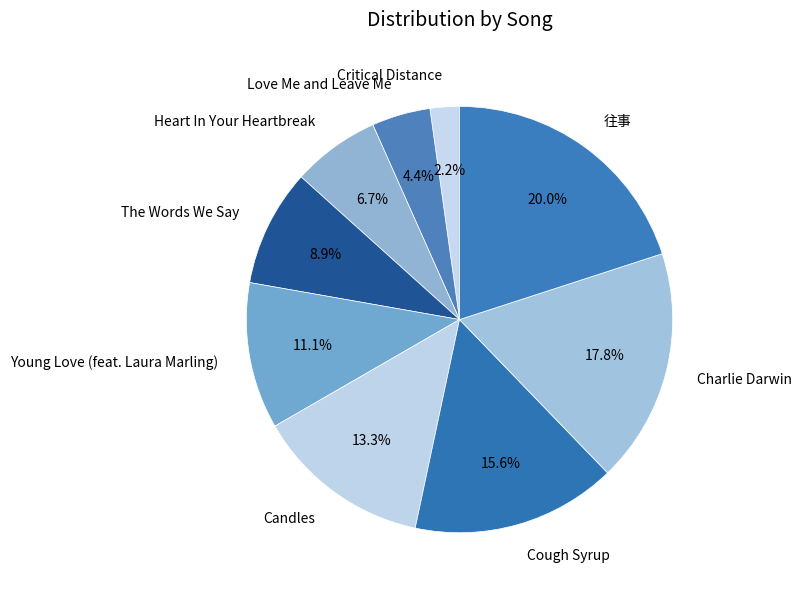

Which category has the smallest portion of the pie?

Critical Distance